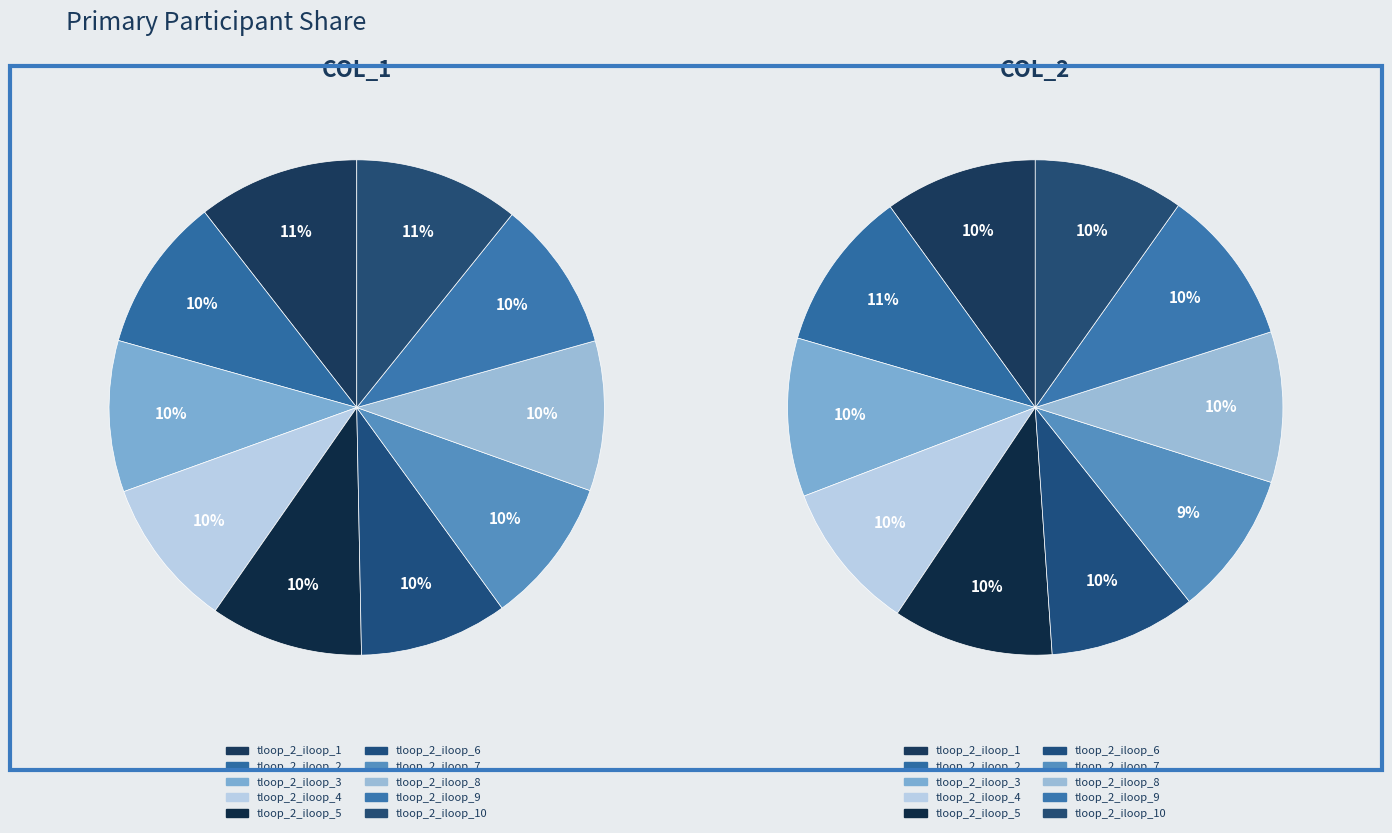

True or false: tloop_2_iloop_7 accounts for 21% of the total.

False